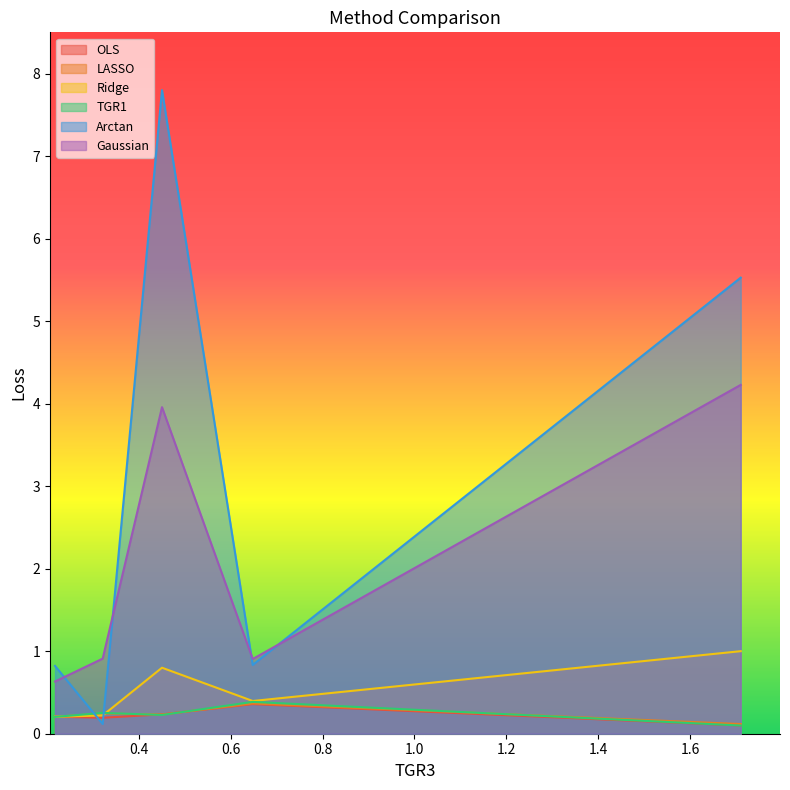

At how many categories does at least one series exceed 6?

1